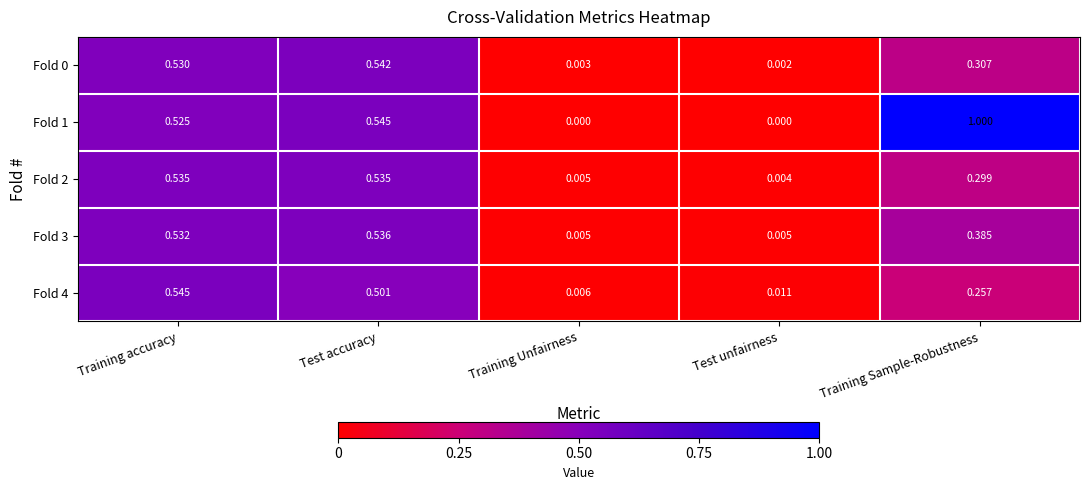

How many data points does each series have?

5